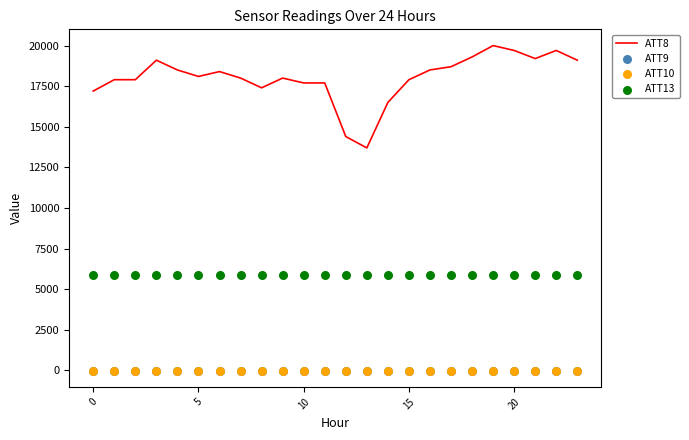

What are all the series names shown in the legend?

ATT8, ATT9, ATT10, ATT13